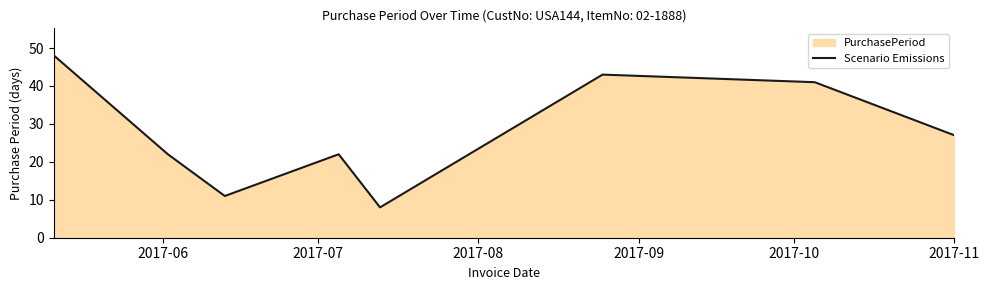

What is the difference between the second highest and second lowest values?

32